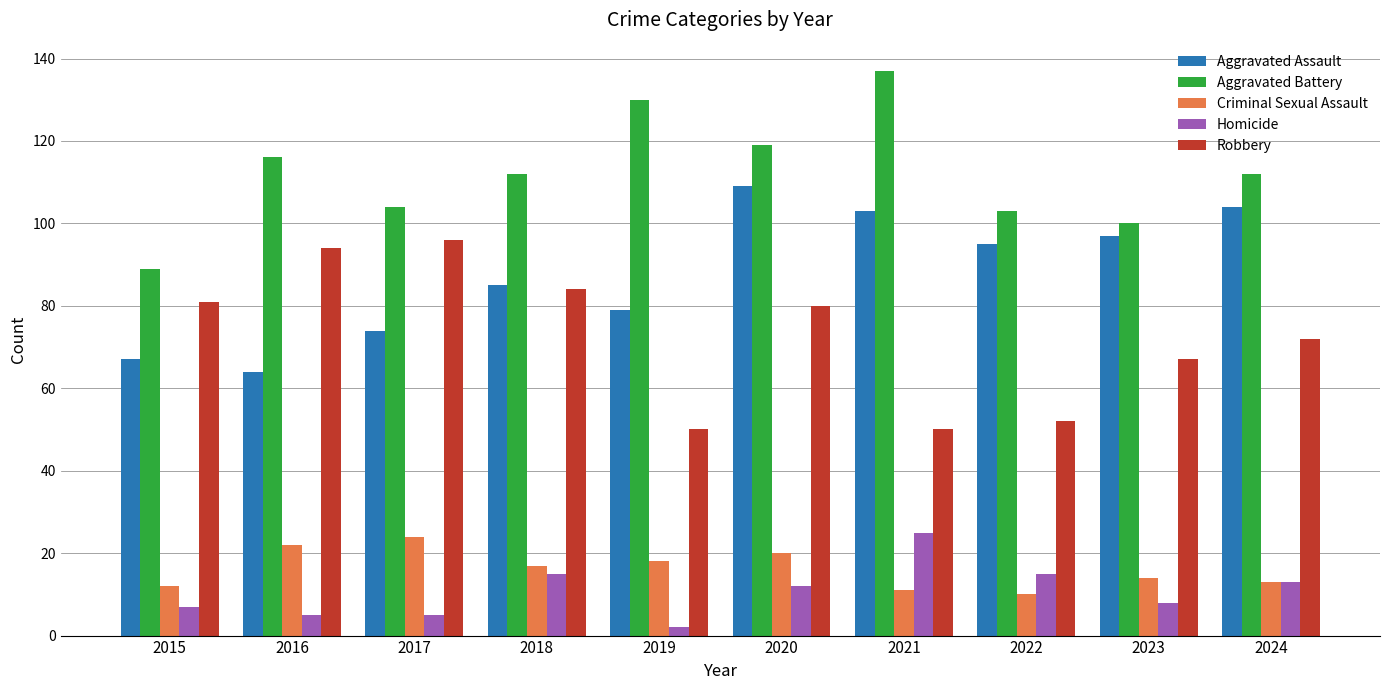

What is the lowest value of the Robbery series?

50